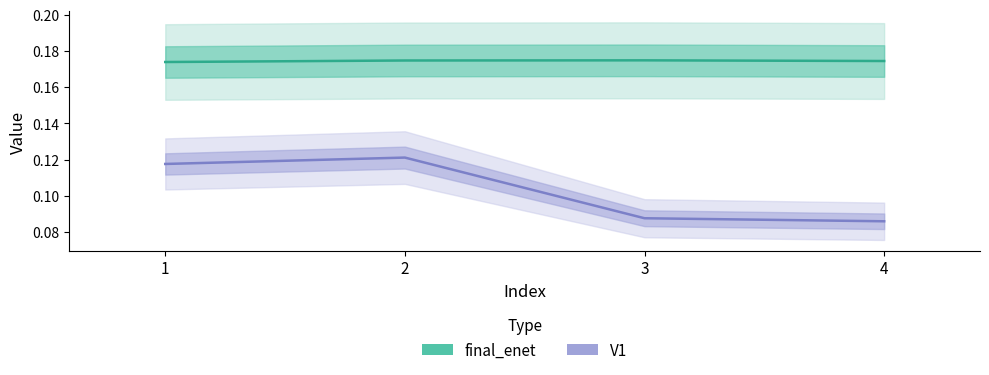

The value of final_enet at 4 is 0.2. True or false?

True